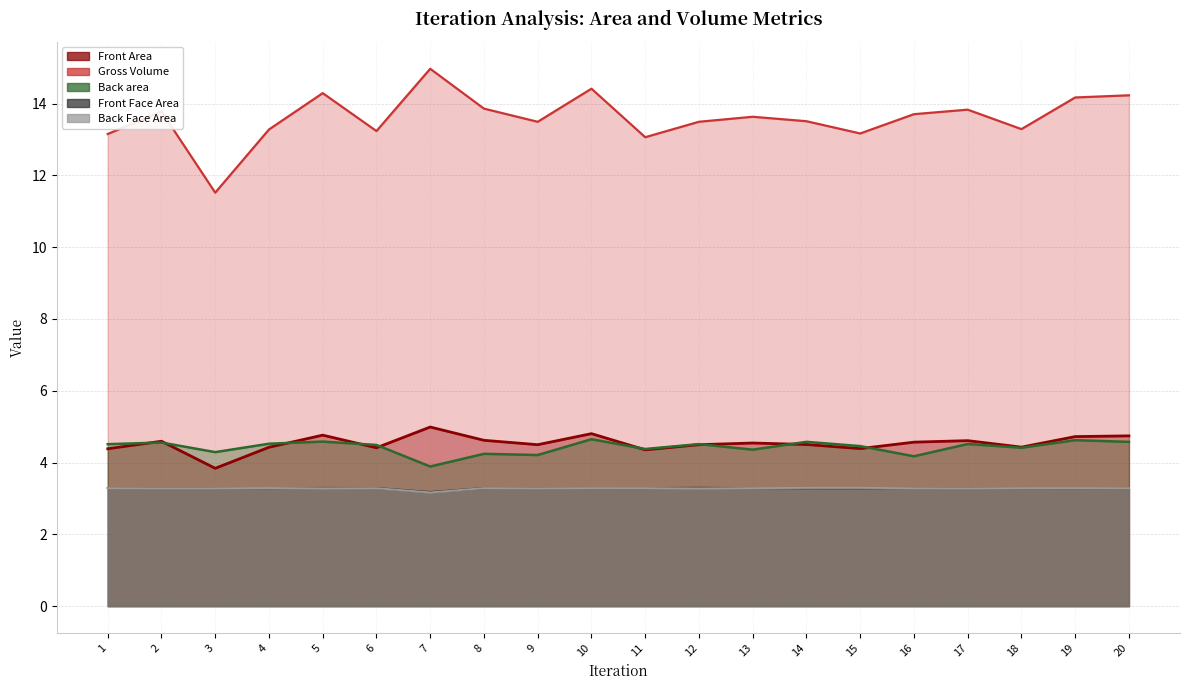

Reading right to left, transcribe all the data shown in this chart.

Front Area: 20=4.7	19=4.7	18=4.4	17=4.6	16=4.6	15=4.4	14=4.5	13=4.5	12=4.5	11=4.4	10=4.8	9=4.5	8=4.6	7=5.0	6=4.4	5=4.8	4=4.4	3=3.8	2=4.6	1=4.4
Gross Volume: 20=14.2	19=14.2	18=13.3	17=13.8	16=13.7	15=13.2	14=13.5	13=13.6	12=13.5	11=13.1	10=14.4	9=13.5	8=13.9	7=15.0	6=13.2	5=14.3	4=13.3	3=11.5	2=13.8	1=13.2
Back area: 20=4.6	19=4.6	18=4.4	17=4.5	16=4.2	15=4.5	14=4.6	13=4.4	12=4.5	11=4.4	10=4.6	9=4.2	8=4.2	7=3.9	6=4.5	5=4.6	4=4.5	3=4.3	2=4.6	1=4.5
Front Face Area: 20=3.3	19=3.3	18=3.3	17=3.3	16=3.3	15=3.3	14=3.3	13=3.3	12=3.3	11=3.3	10=3.3	9=3.3	8=3.3	7=3.2	6=3.3	5=3.3	4=3.3	3=3.3	2=3.3	1=3.3
Back Face Area: 20=3.3	19=3.3	18=3.3	17=3.3	16=3.3	15=3.3	14=3.3	13=3.3	12=3.3	11=3.3	10=3.3	9=3.3	8=3.3	7=3.2	6=3.3	5=3.3	4=3.3	3=3.3	2=3.3	1=3.3